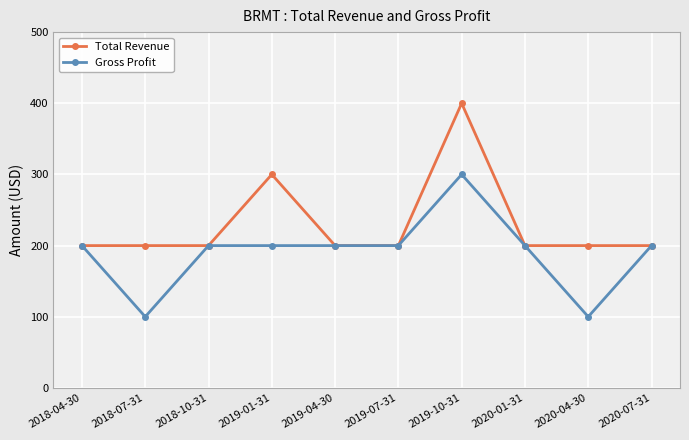

What is the value of the Total Revenue point at the 8th from the left?

200